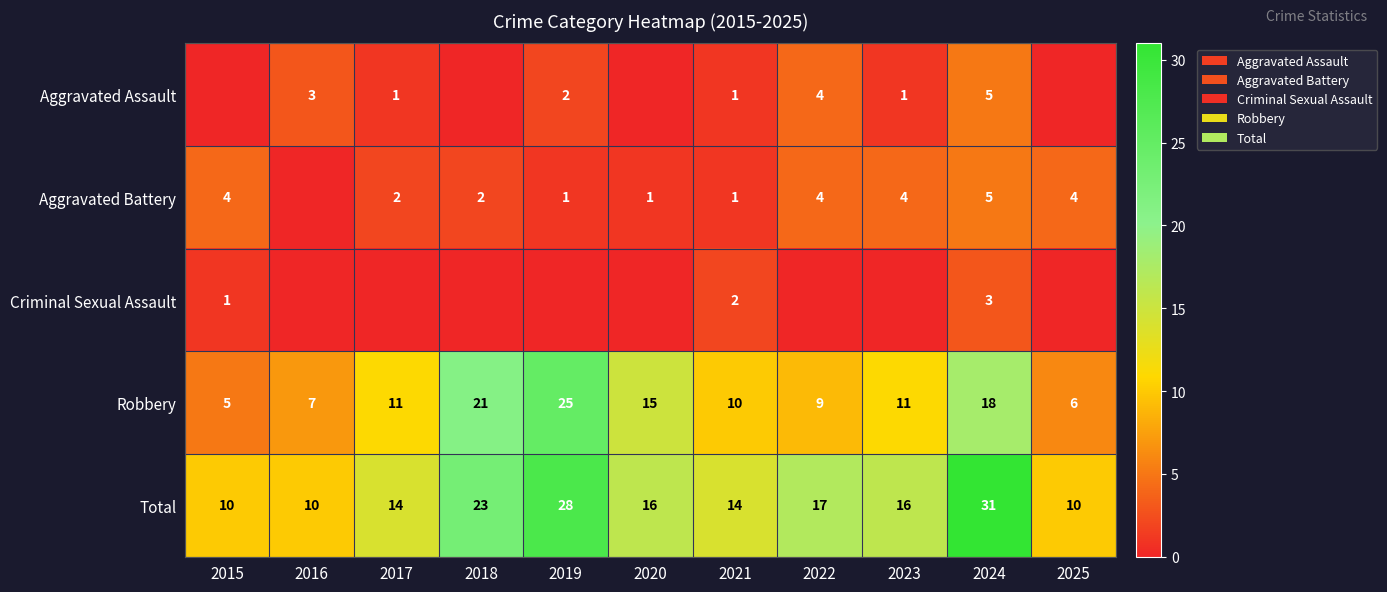

Which category has the highest value in the Total series?

2024